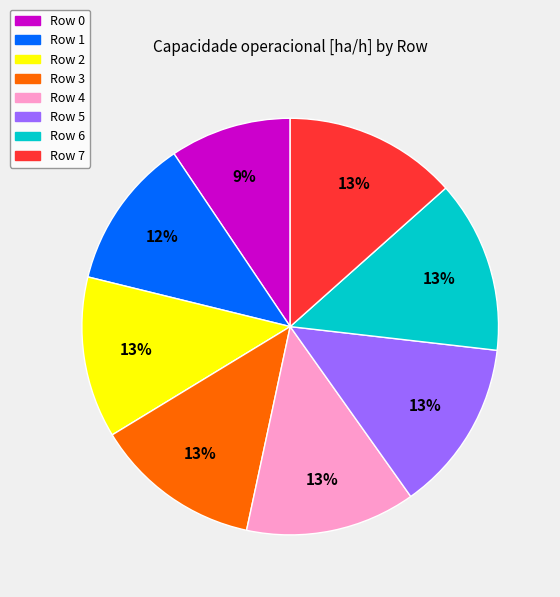

What percentage is the Row 7 slice, to the nearest percent?

13%